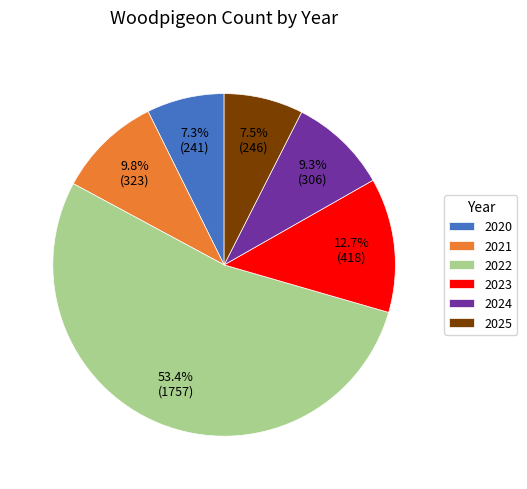

Which slice is the largest?

2022